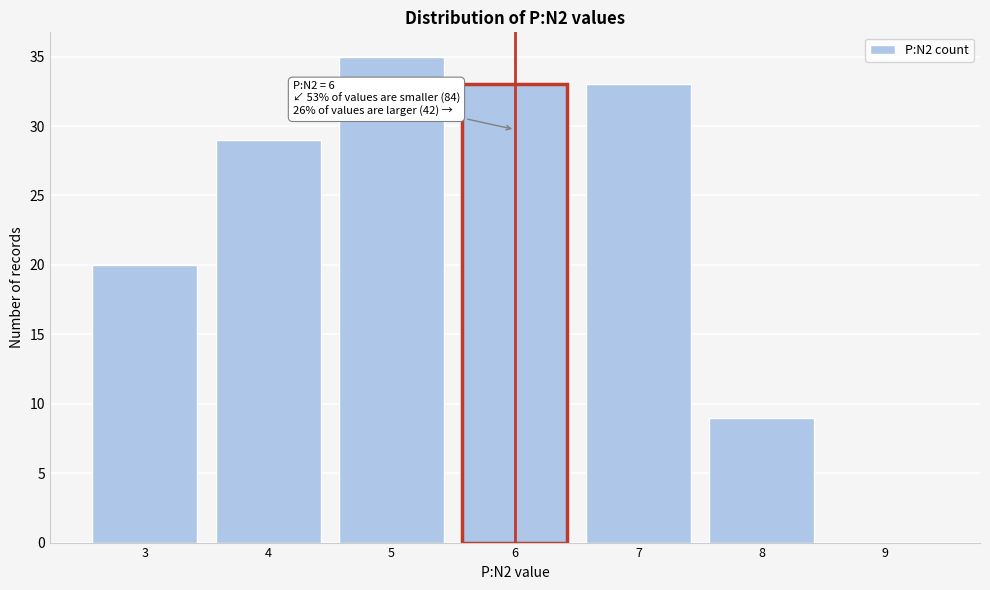

Reading left to right, list all the values displayed in this chart.

3=20	4=29	5=35	6=33	7=33	8=9	9=0